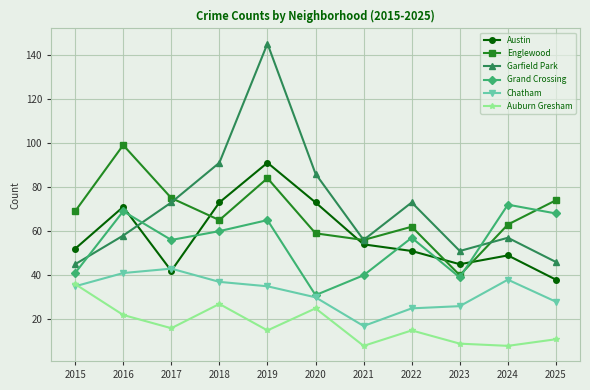

In Englewood, how many points are higher than both neighbors (excluding endpoints)?

3